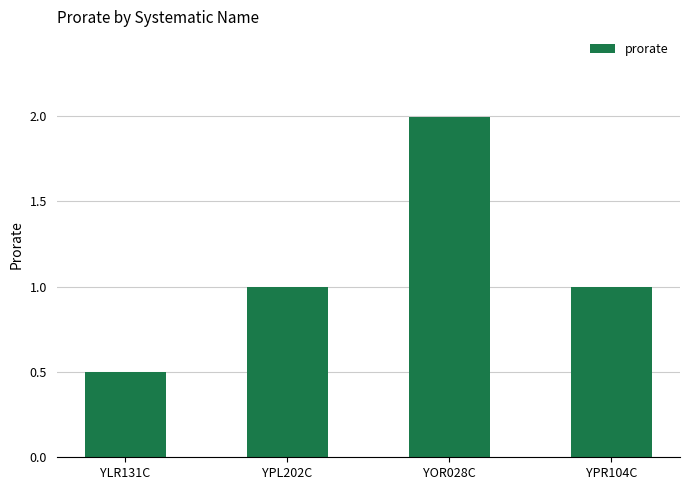

Reading left to right, what are all the values shown in this chart?

YLR131C=0.5	YPL202C=1.0	YOR028C=2.0	YPR104C=1.0